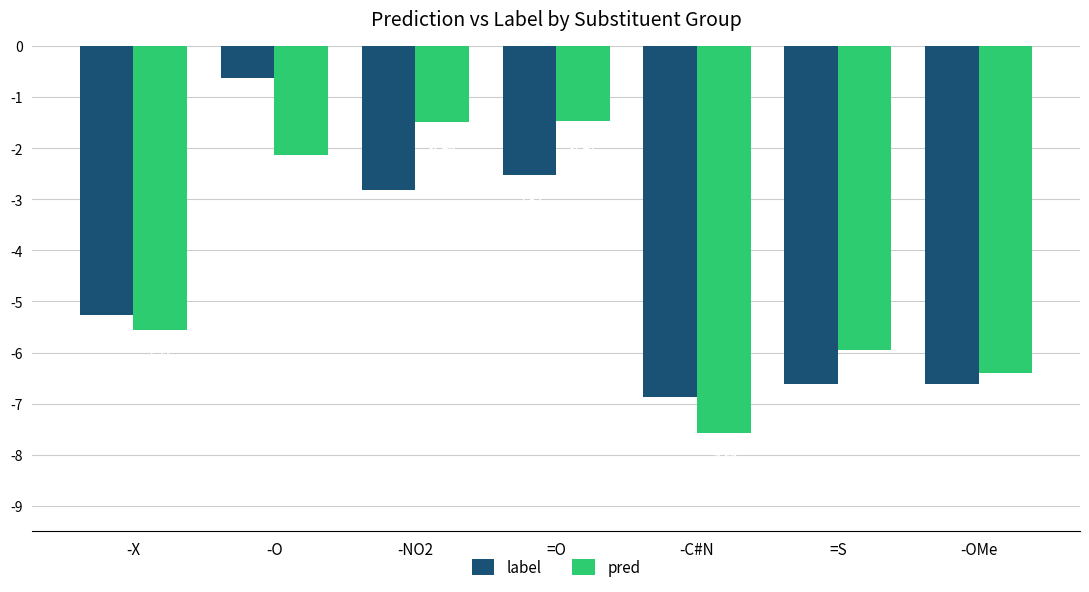

What is the difference between the pred values at -O and =S?

3.8